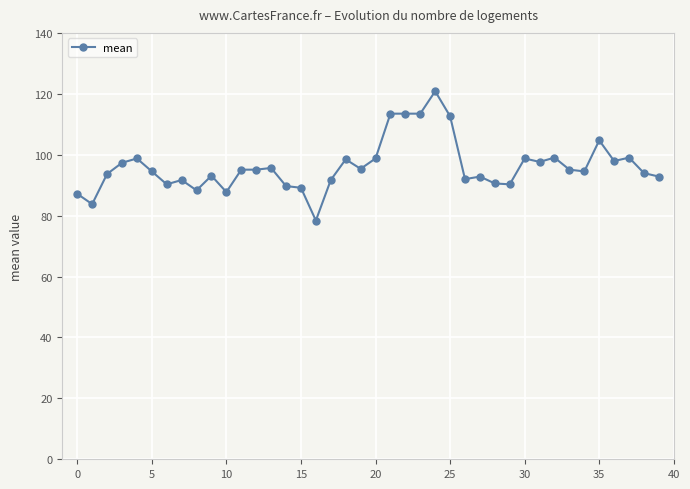

Does the chart display data point markers on the line(s)?

Yes